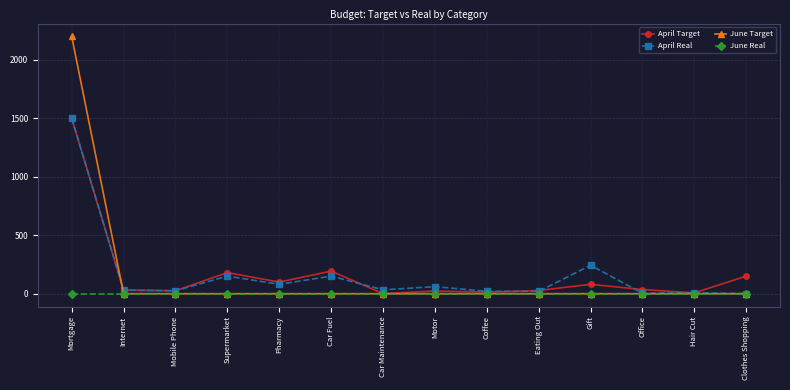

What are all the series names shown in the legend?

April Target, April Real, June Target, June Real